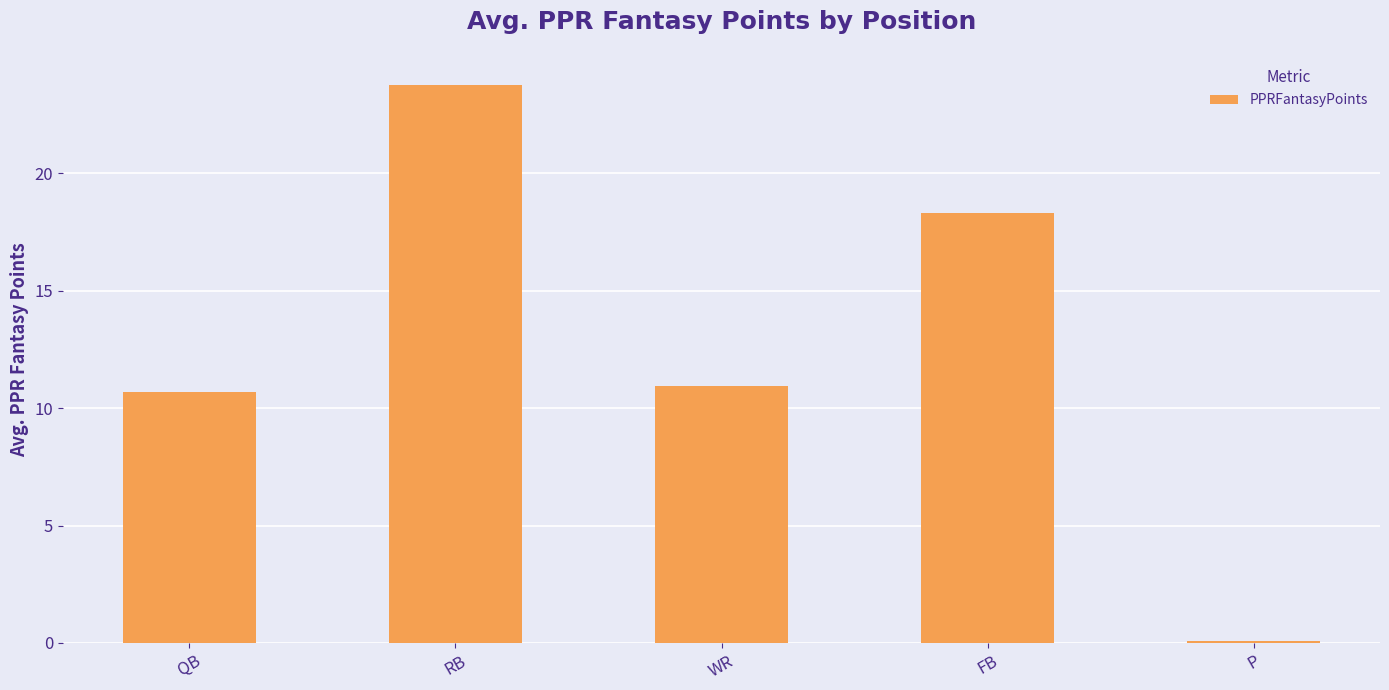

How many distinct data groups are displayed?

1